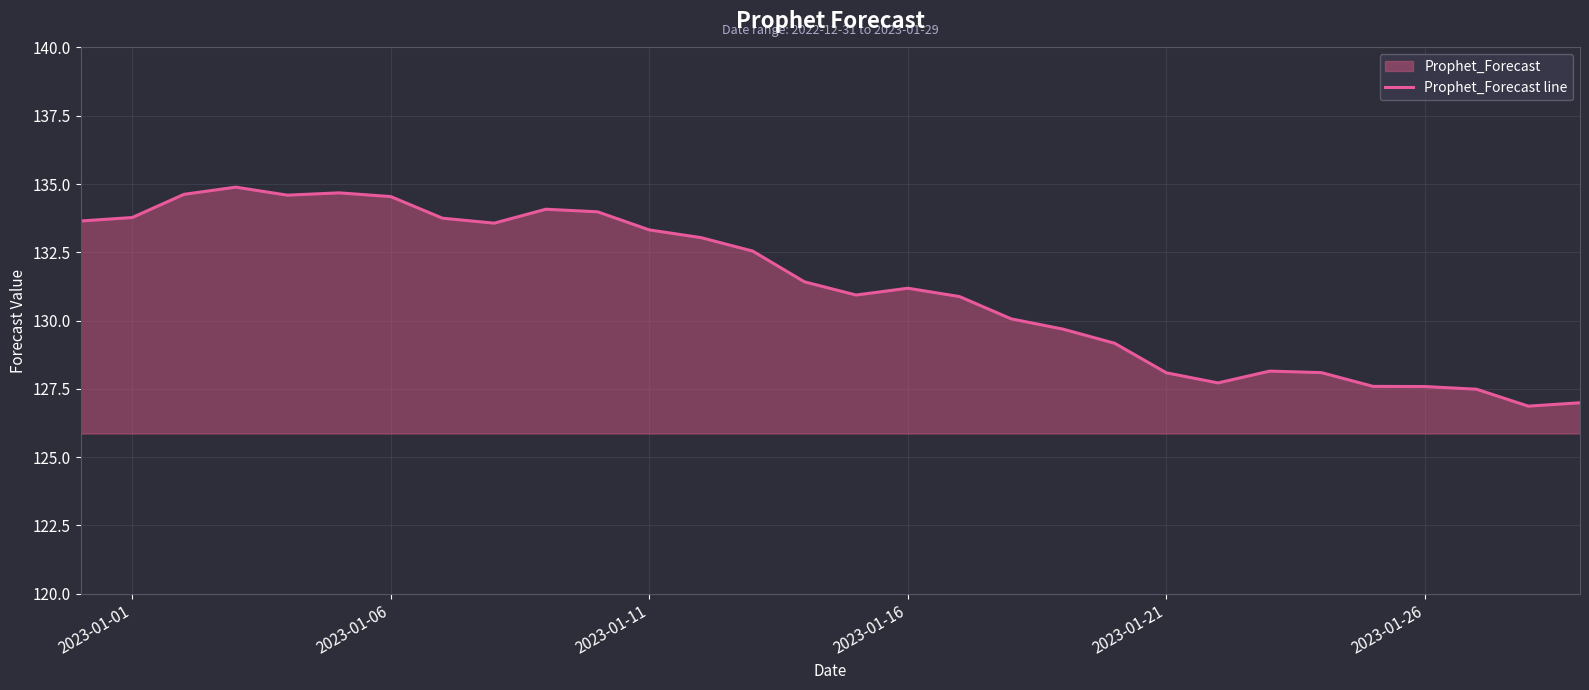

What is the difference between the second highest and minimum values?

7.8